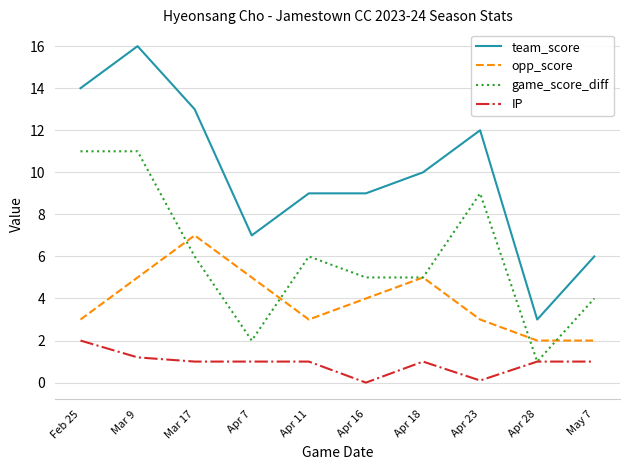

True or false: team_score and game_score_diff cross at least once.

False